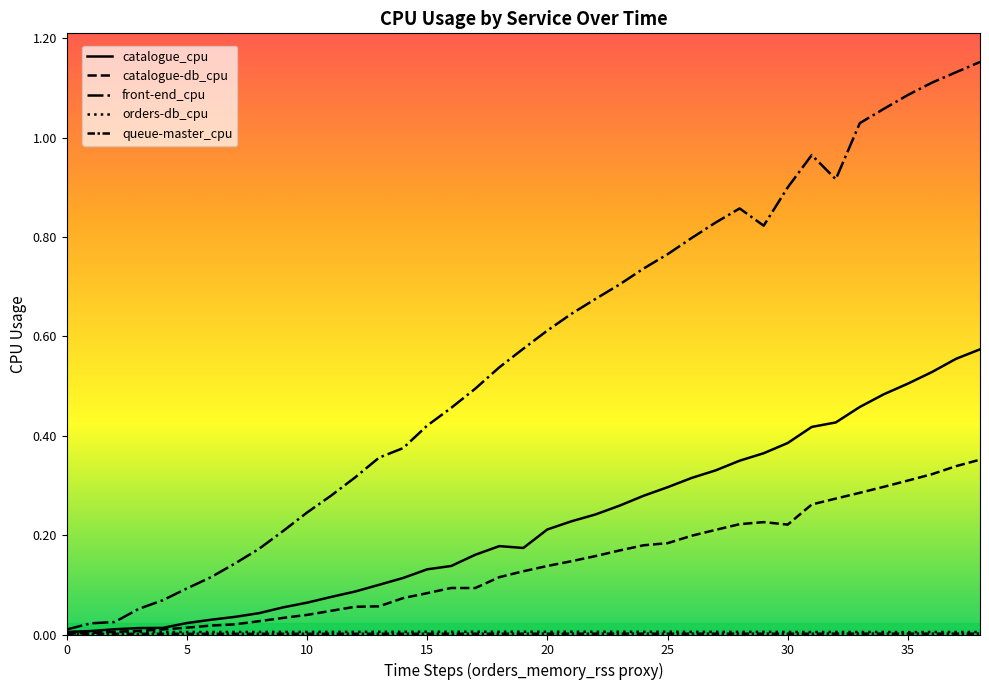

Does the chart display data point markers on the line(s)?

No